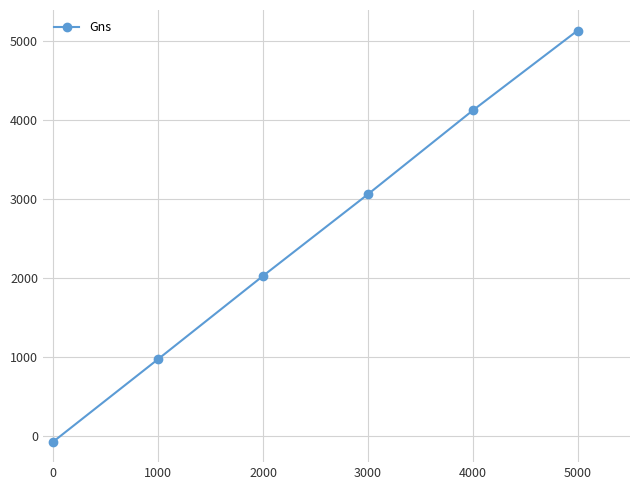

List the labels in order of value, smallest first.

0, 1000, 2000, 3000, 4000, 5000